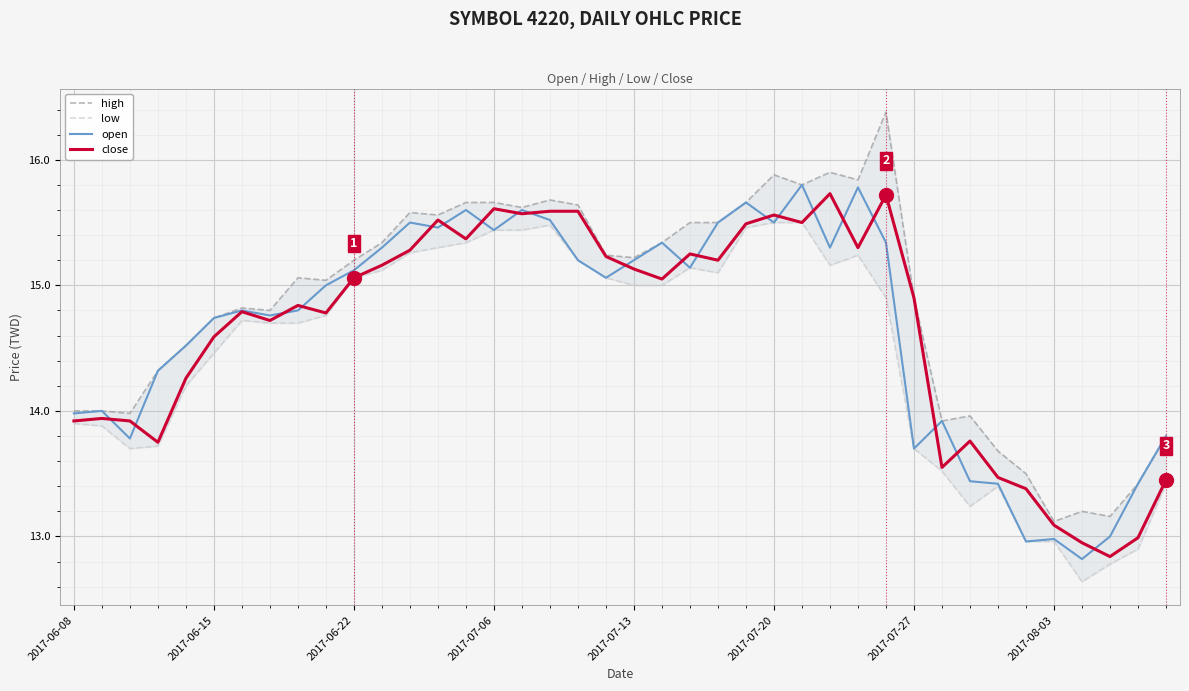

Rank the series at 29 from lowest to highest value.

low, open, close, high